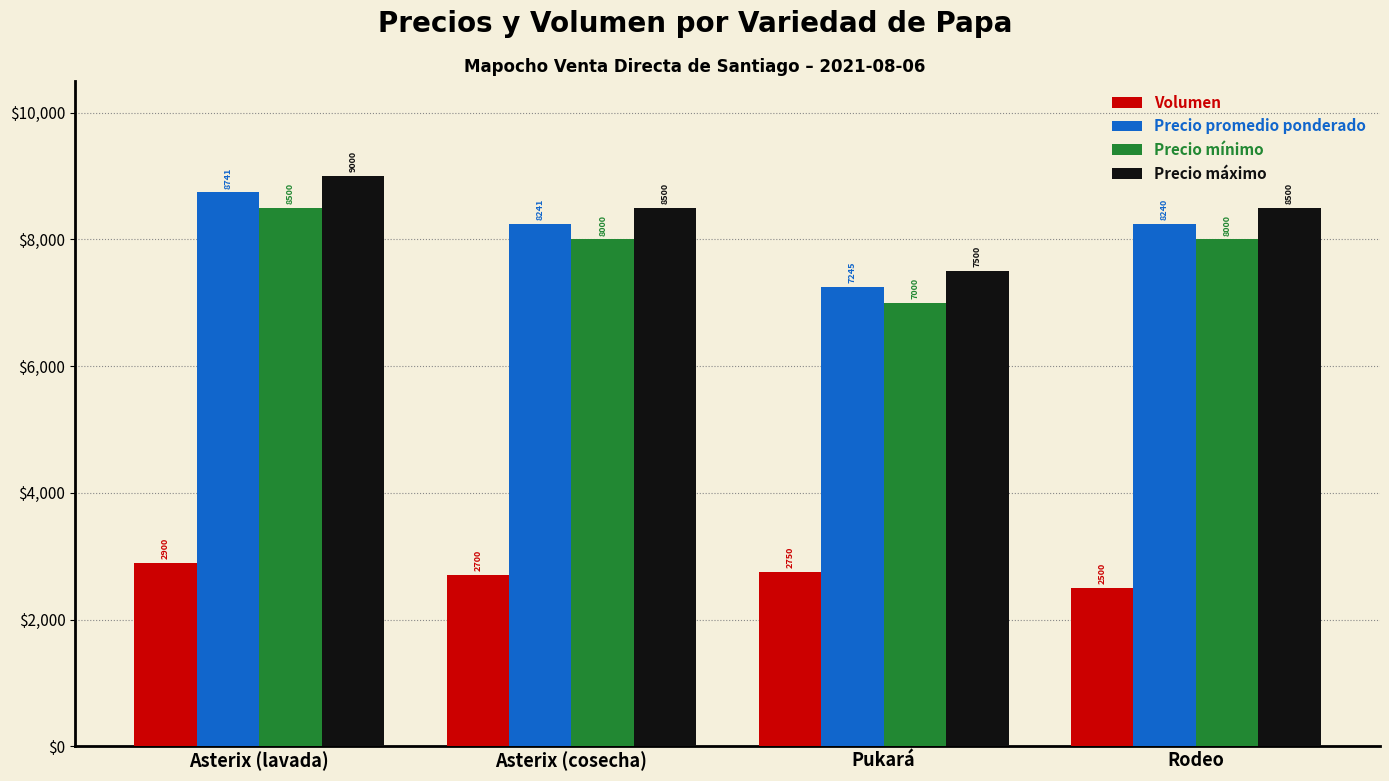

What is the label of the 4th bar from the right?

Asterix (lavada)